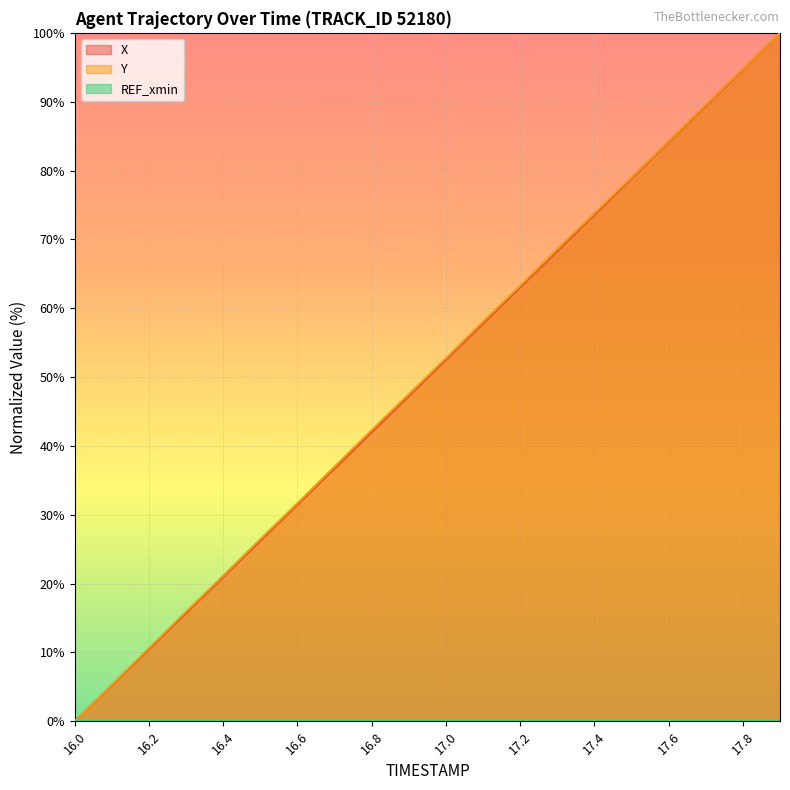

What is the total value across all series at 17.0?

105.3